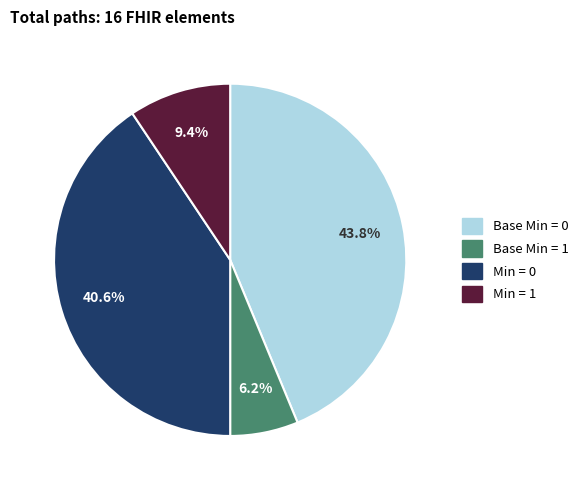

Is there any slice that represents more than half of the pie?

No